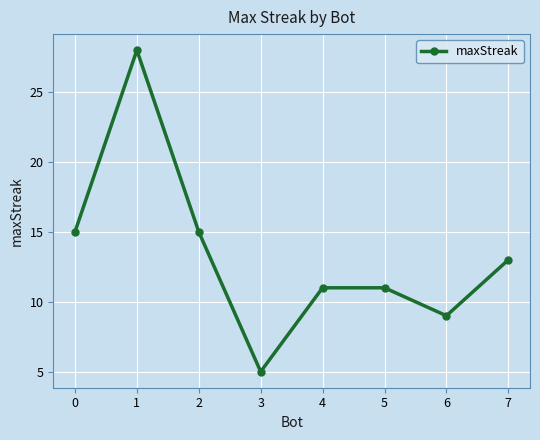

True or false: there are more than 2 points higher than both neighbors.

False